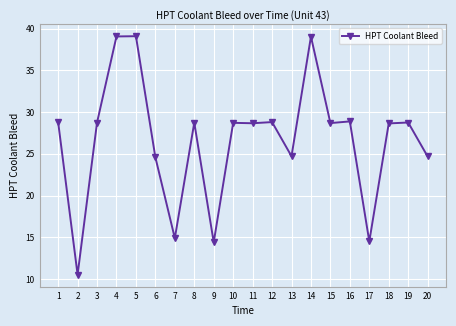

What is the smallest value displayed?

10.5